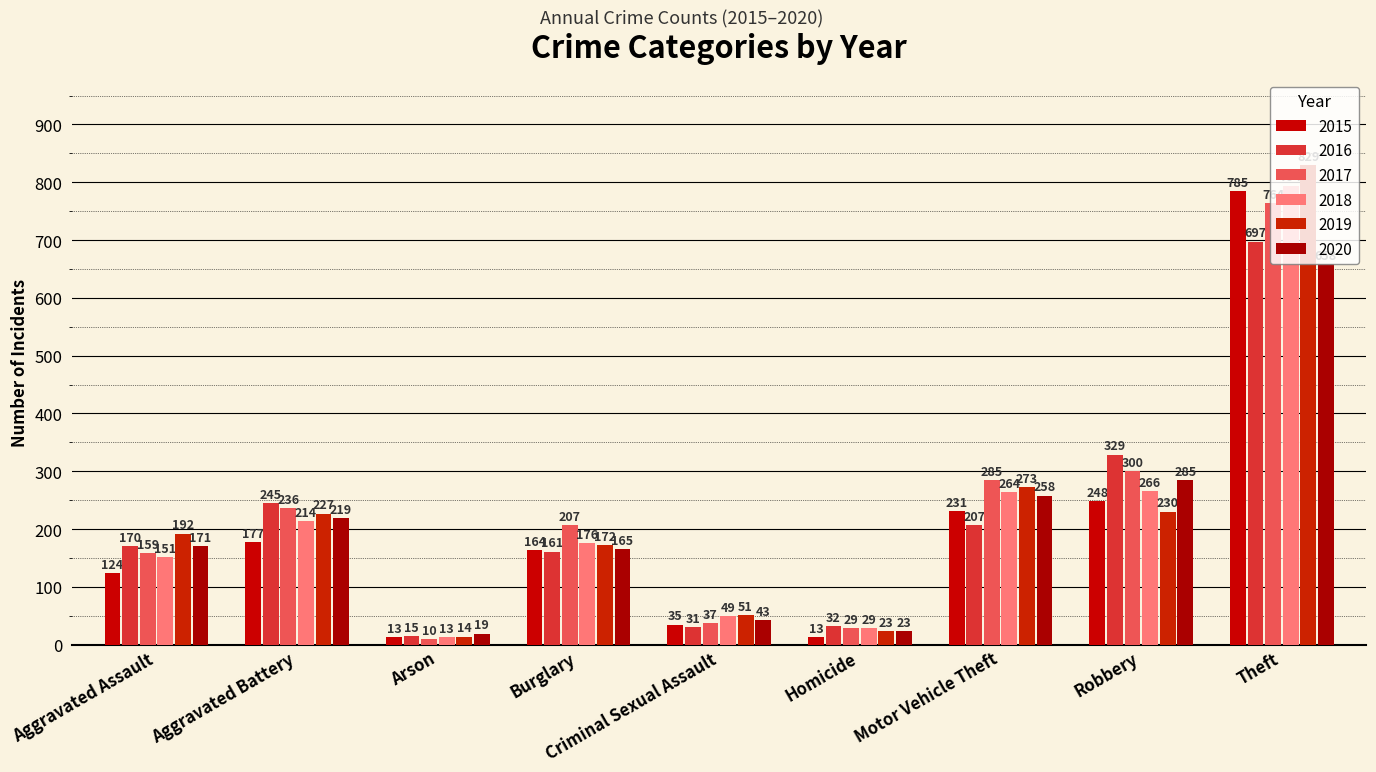

List the labels in order of 2020 value, largest first.

Theft, Robbery, Motor Vehicle Theft, Aggravated Battery, Aggravated Assault, Burglary, Criminal Sexual Assault, Homicide, Arson